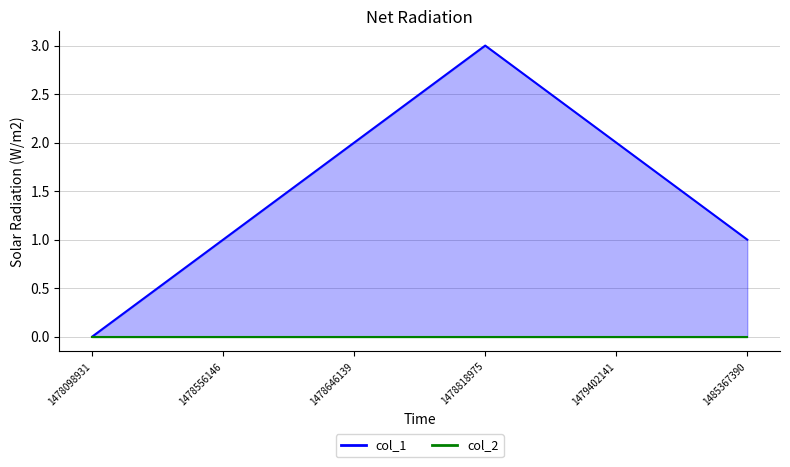

List the labels in order of value, largest first.

1478818975, 1478646139, 1479402141, 1478556146, 1485367390, 1478098931